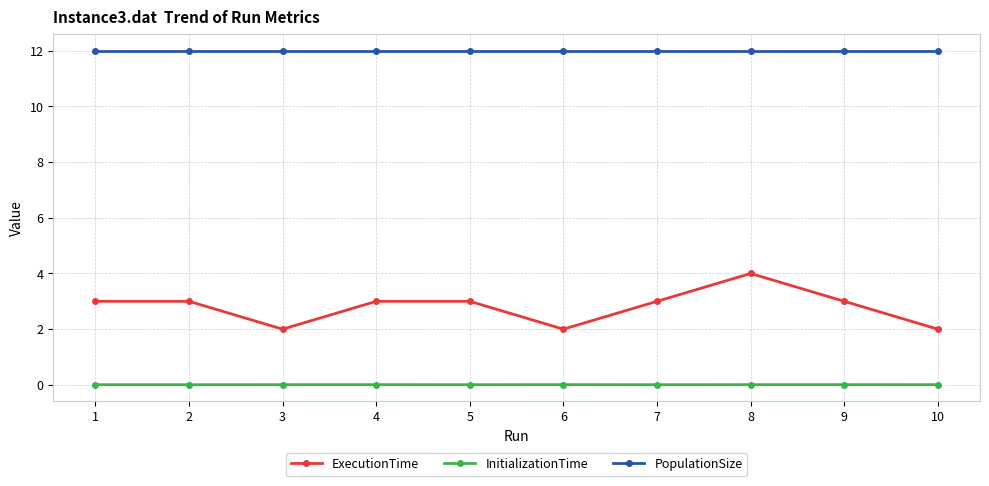

What is the approximate value of PopulationSize at 7?

12.0